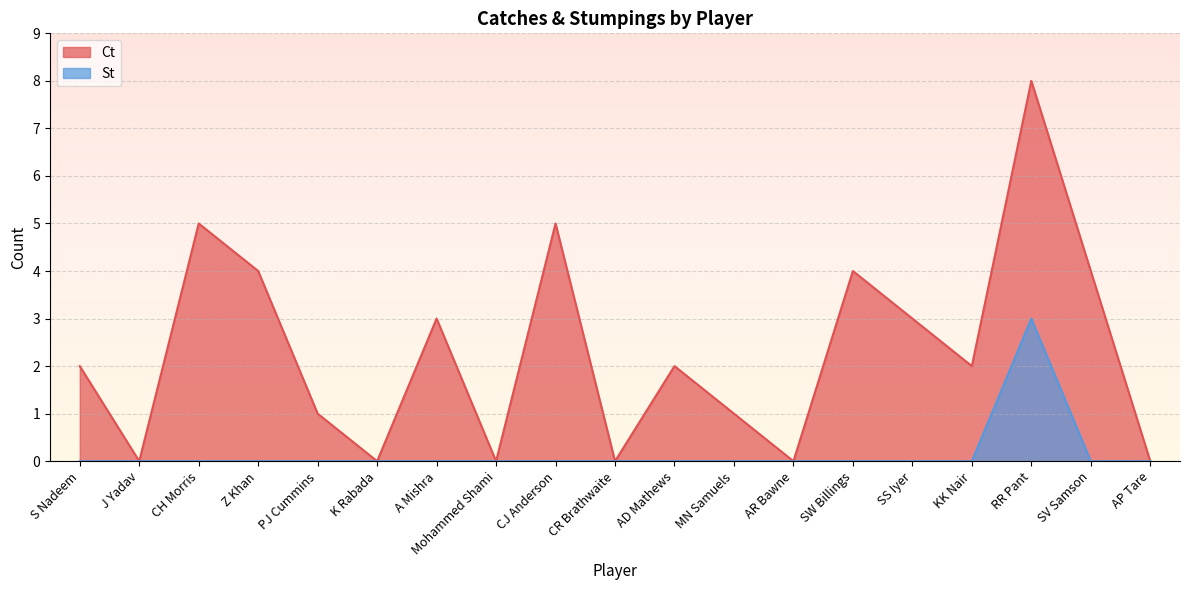

What is the difference between the Ct values at SS Iyer and Z Khan?

1